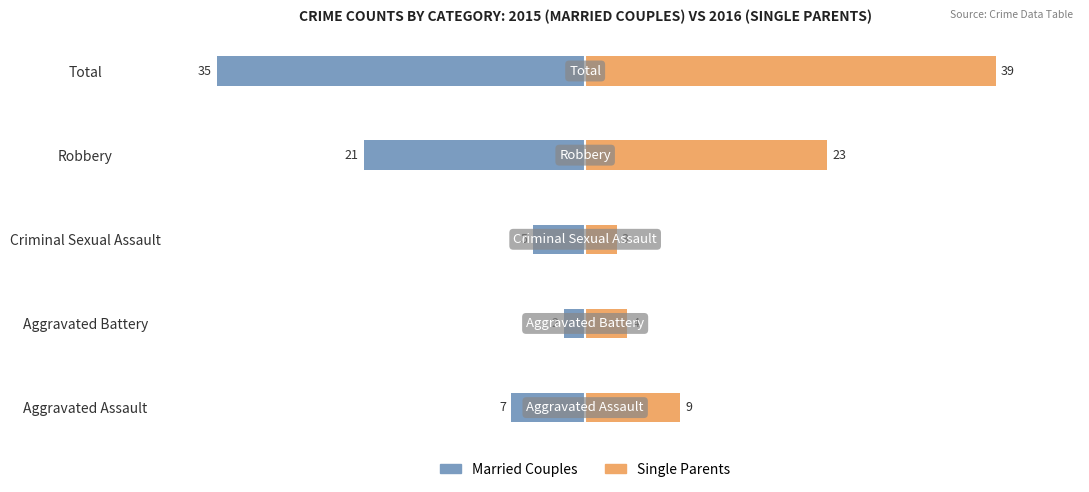

Rank the series by their maximum value, from lowest to highest.

Married Couples, Single Parents